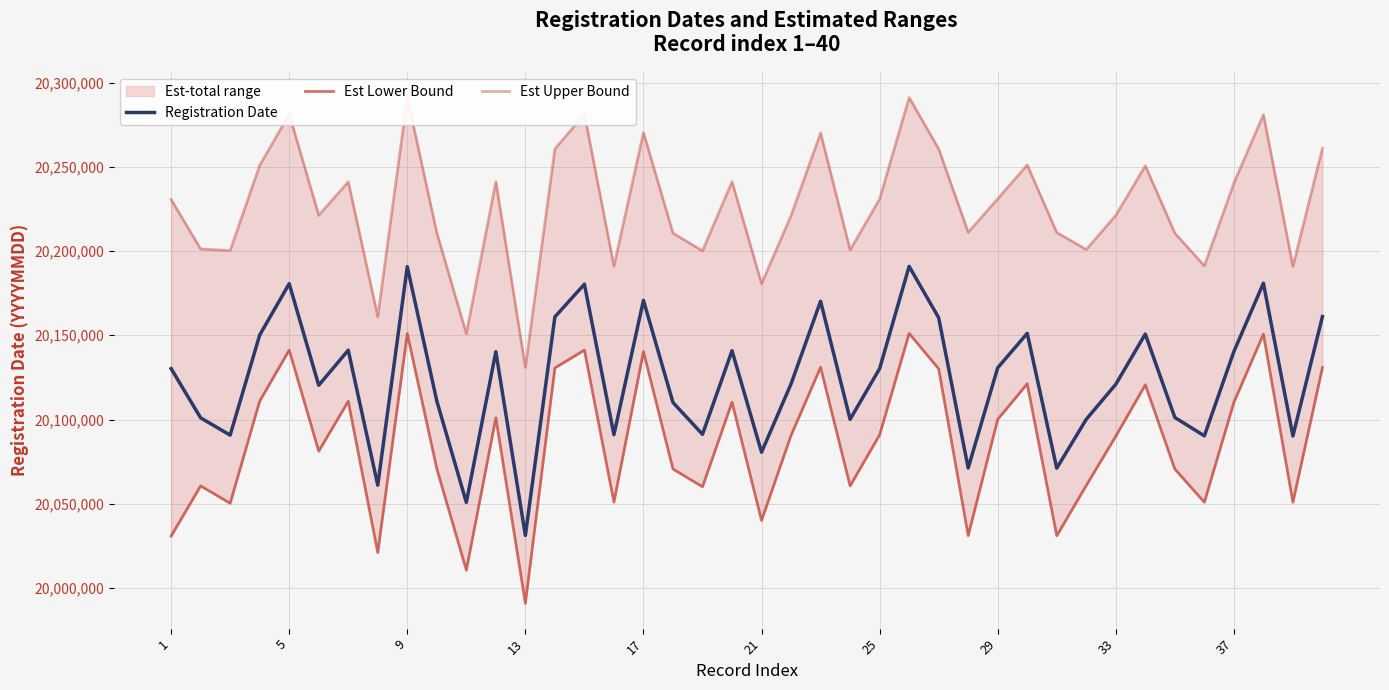

Reading left to right, transcribe all the data shown in this chart.

Registration Date: 20130211	20101006	20090727	20150115	20180602	20120319	20141130	20061025	20190710	20111008	20050814	20140228	20031202	20160917	20180311	20091001	20170722	20110109	20091213	20140826	20080605	20121123	20170214	20100103	20130218	20190906	20160420	20071211	20130704	20151129	20071127	20100120	20120908	20150707	20101219	20090306	20140325	20180909	20090228	20161105
Est Lower Bound: 20030801	20060601	20050301	20110901	20141201	20081201	20110801	20021001	20151001	20070801	20010601	20101001	19990901	20130601	20141201	20051001	20140301	20070601	20060101	20110301	20040101	20090601	20131001	20060601	20090901	20151101	20130101	20031101	20100101	20121201	20031001	20060901	20090101	20120601	20070601	20050901	20110201	20150701	20050901	20130801
Est Upper Bound: 20230601	20201201	20200301	20250901	20281201	20221201	20241101	20161001	20291001	20210801	20150901	20241201	20130901	20260601	20281201	20191001	20270301	20210601	20200101	20241201	20180601	20221101	20270101	20200601	20230901	20291101	20260601	20211101	20231001	20251101	20211001	20200901	20221201	20250601	20210601	20191201	20240301	20281001	20190901	20261001